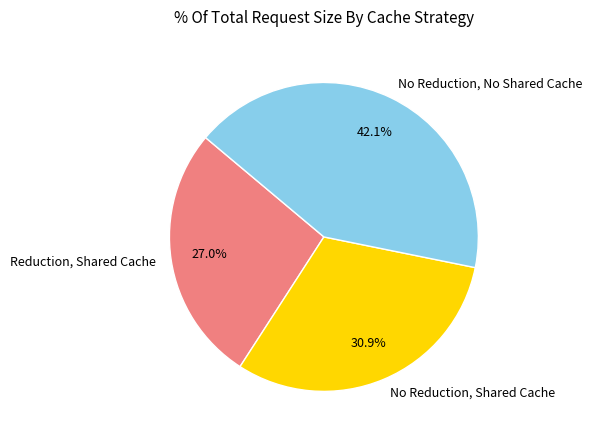

To the nearest percent, what is the average slice percentage?

33%